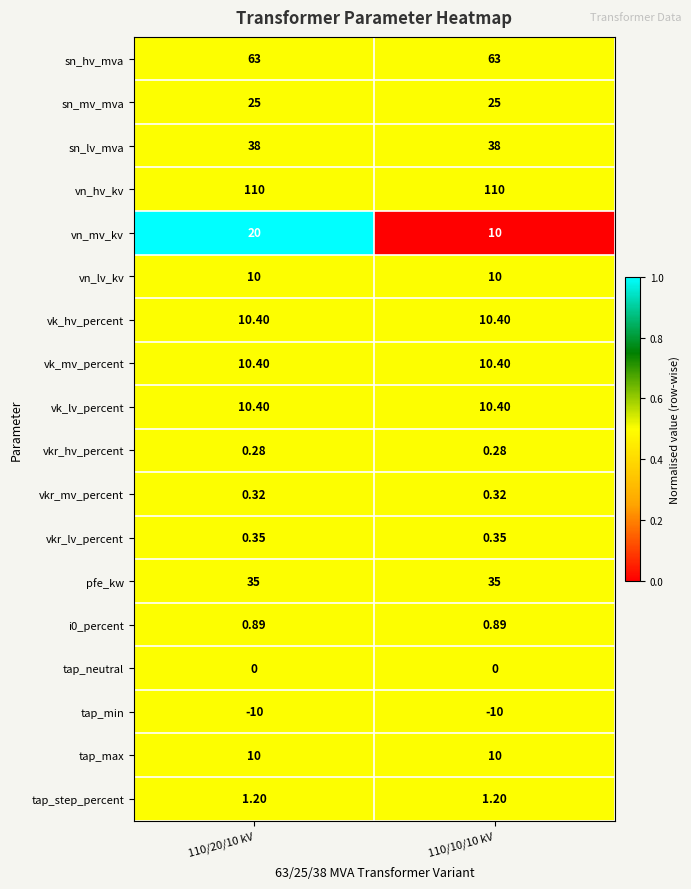

Which series has the largest total across all categories?

vn_hv_kv